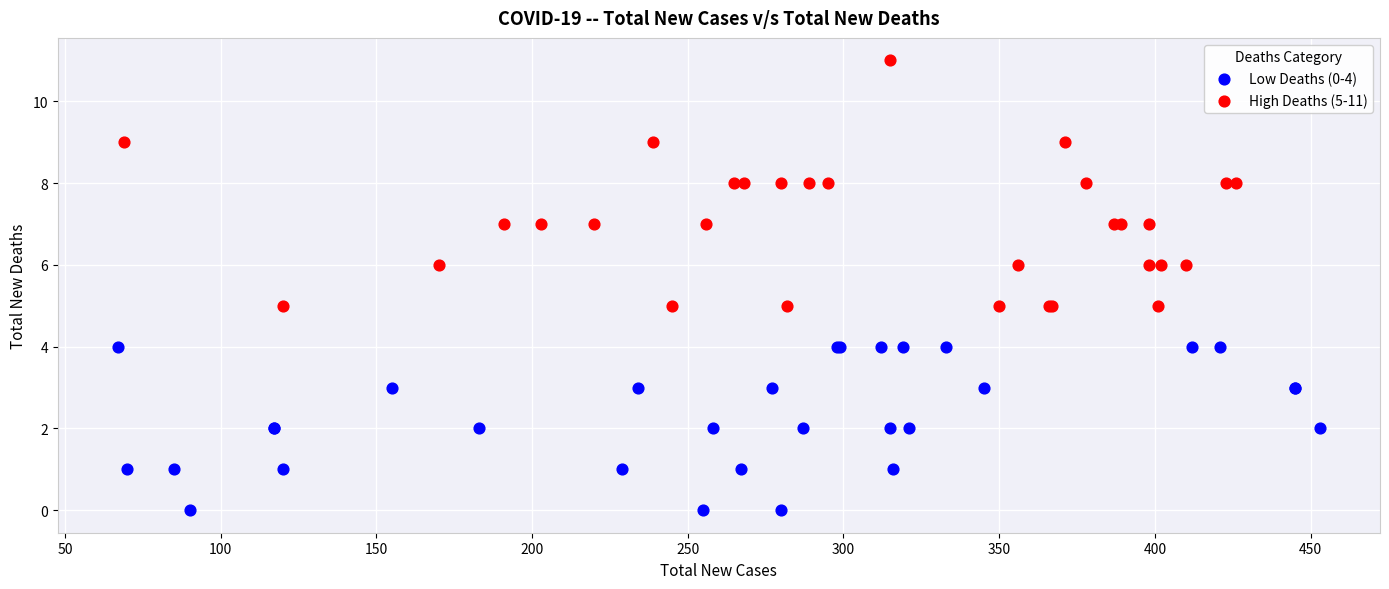

Which series contains the highest Y value?

High Deaths (5-11)